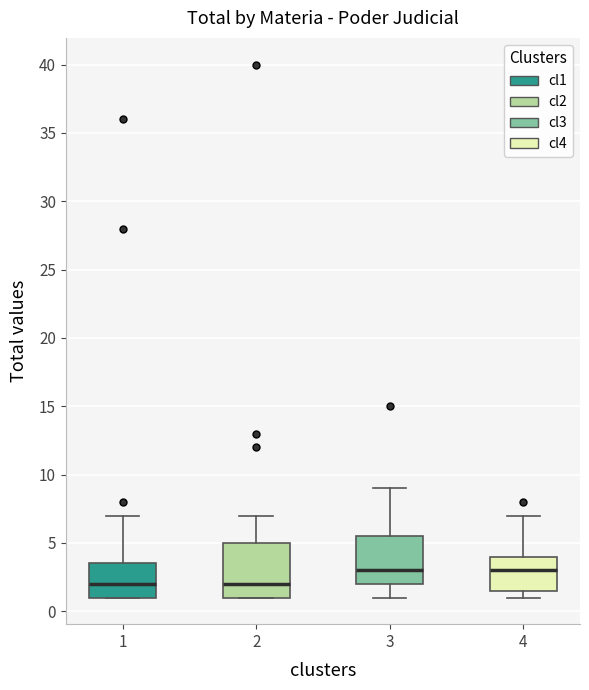

Reading left to right, transcribe this box plot: for each box, give where its median line is, the range the box spans, and where its two whiskers end, as read against the y-axis. The values are not printed on the chart, so give them approximately, as read against the axis.

1: median 2.0, box 1.0 to 3.5, whiskers 1.0 to 7.0
2: median 2.0, box 1.0 to 5.0, whiskers 1.0 to 7.0
3: median 3.0, box 2.0 to 5.5, whiskers 1.0 to 9.0
4: median 3.0, box 1.5 to 4.0, whiskers 1.0 to 7.0